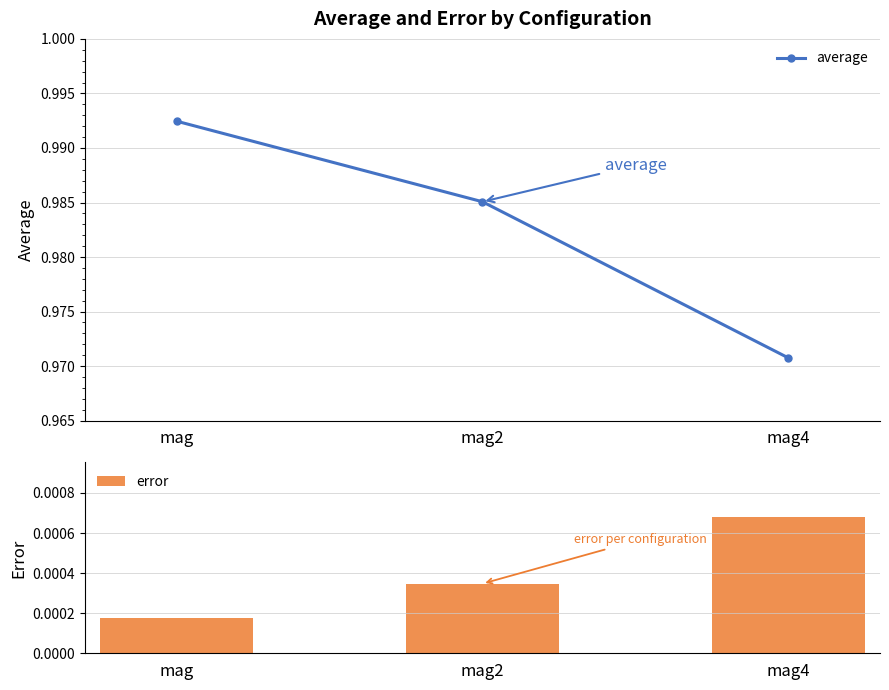

The value of error at mag2 is 0.0. True or false?

True